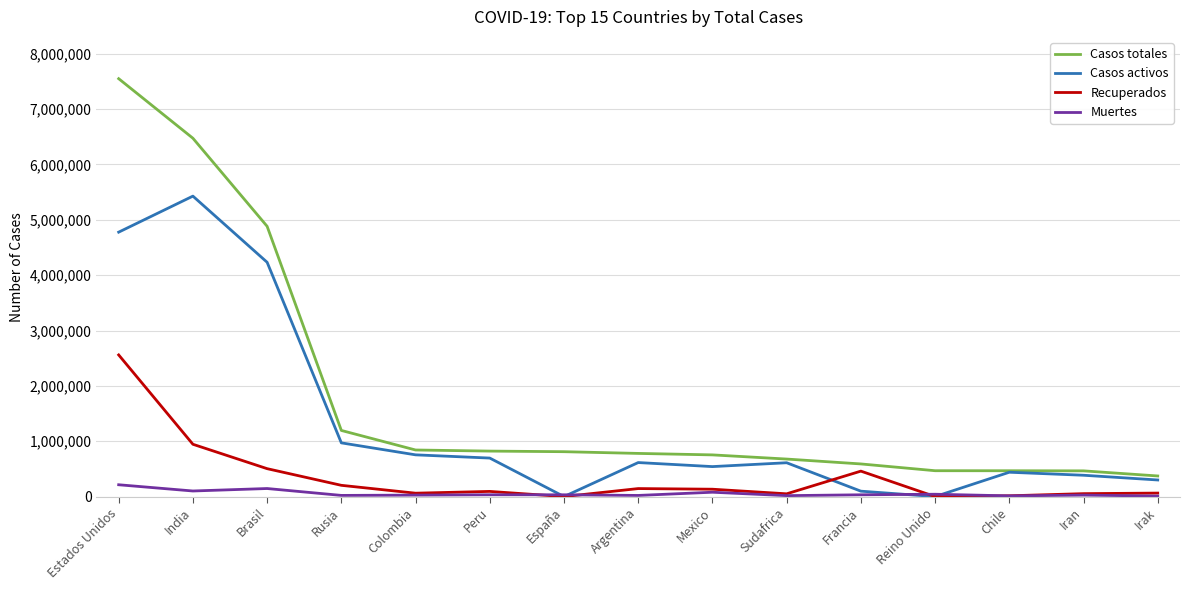

At Argentina, list the series in order from largest to smallest.

Casos totales, Casos activos, Recuperados, Muertes